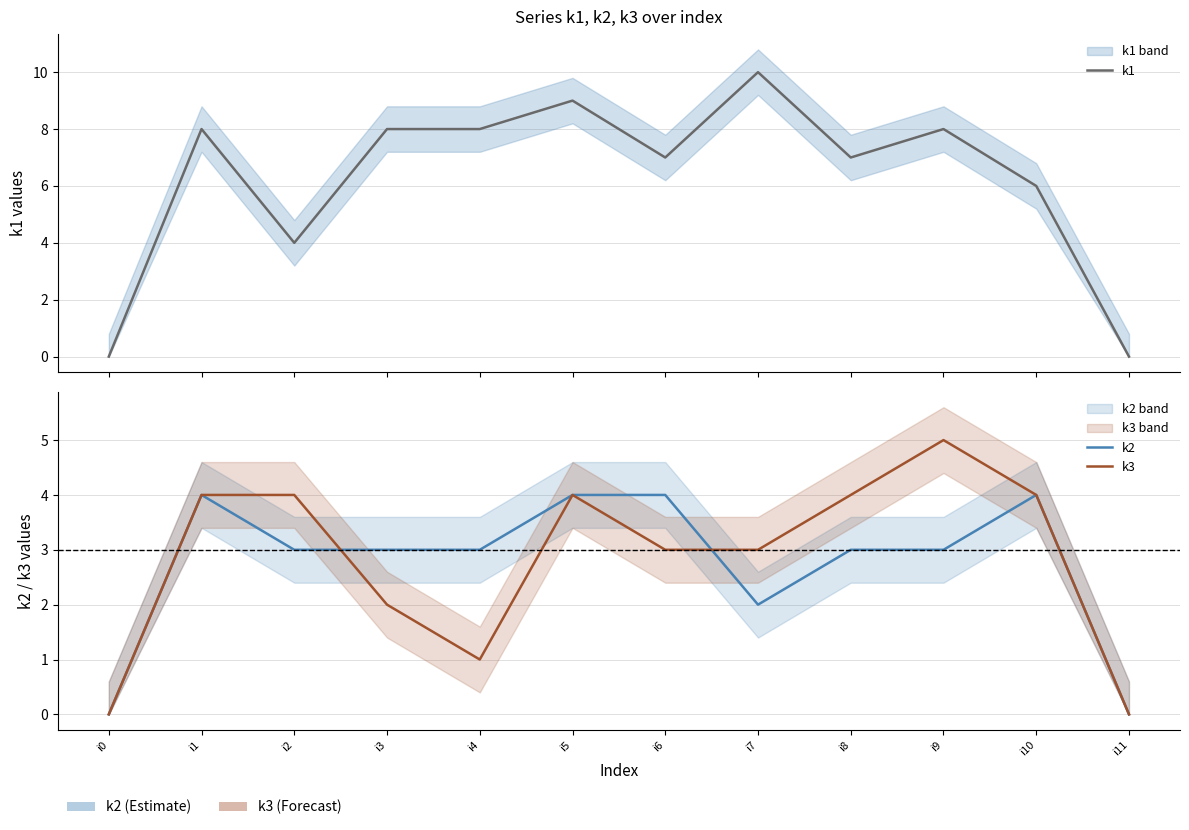

How many series are shown in this chart?

3